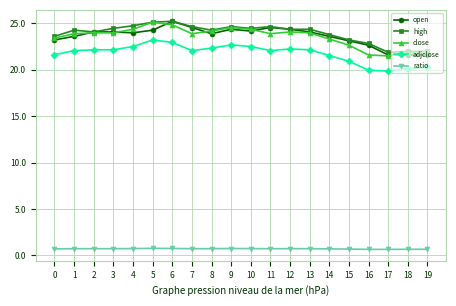

Where does the high series first go above 24?

1